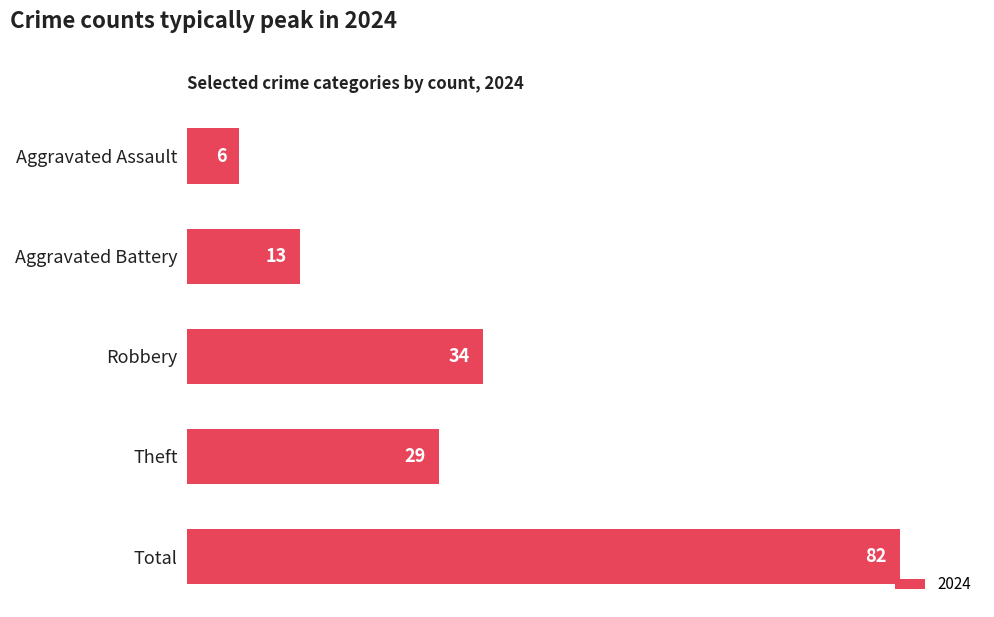

The chart shows a value of 38 at Total. True or false?

False